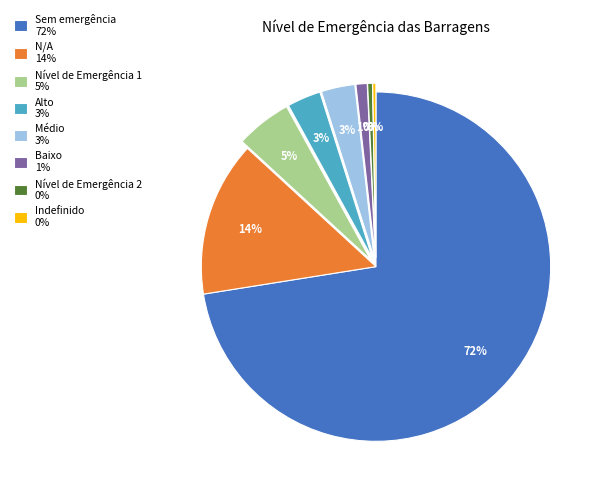

Which category accounts for the majority?

Sem emergência